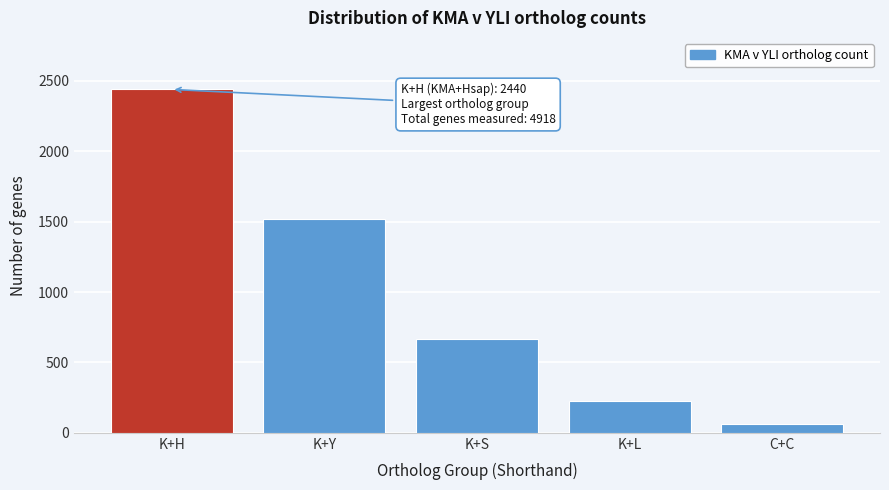

Reading right to left, transcribe all the data shown in this chart.

64	228	670	1516	2440